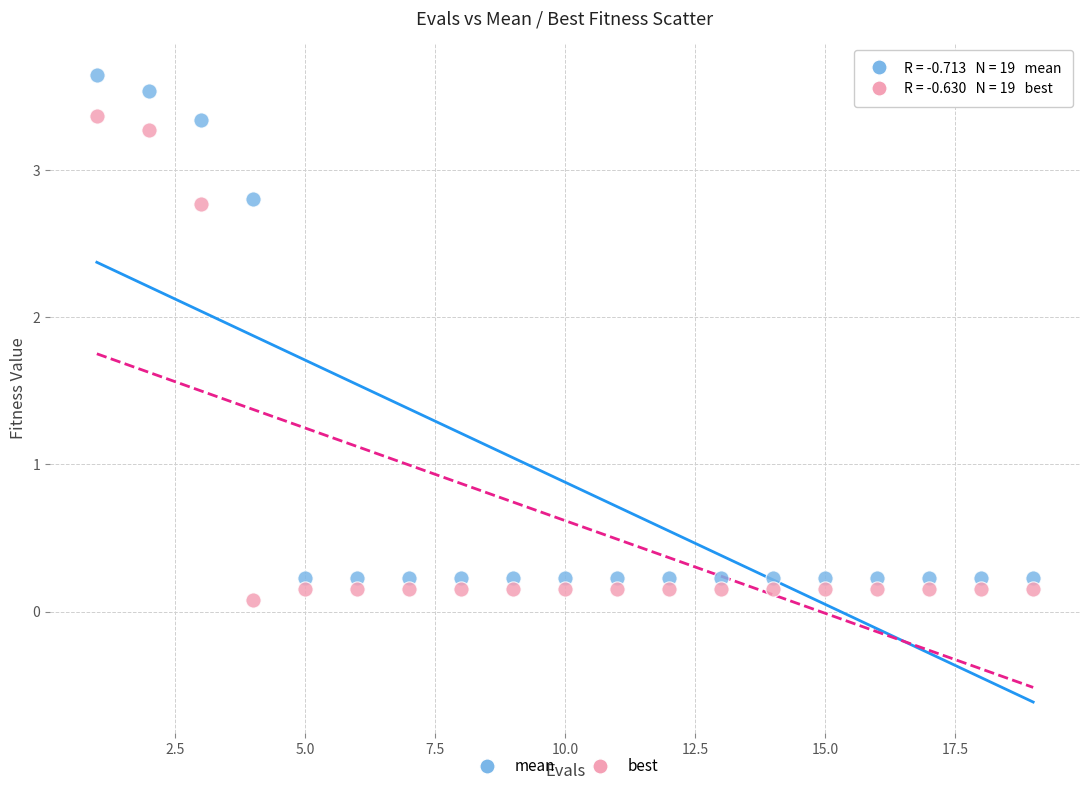

What are all the series names shown in the legend?

mean, best